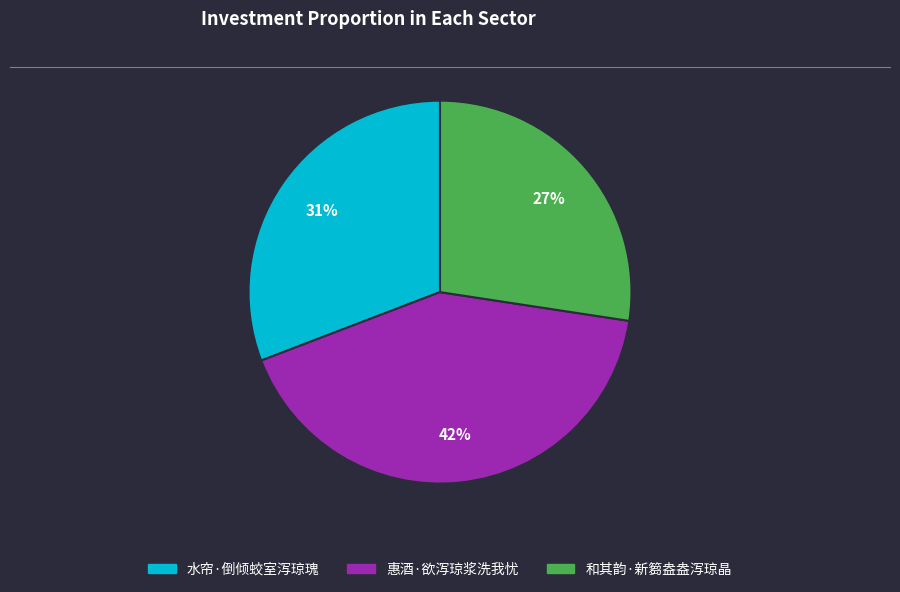

What is the ratio of the value at 和其韵·新篘盎盎泻琼晶 to the value at 水帘·倒倾蛟室泻琼瑰?

0.9